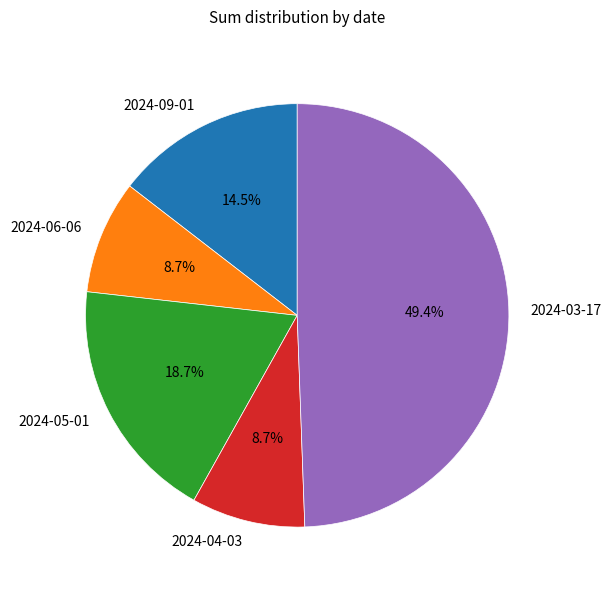

What percentage do 2024-04-03 and 2024-09-01 together represent?

23.2%